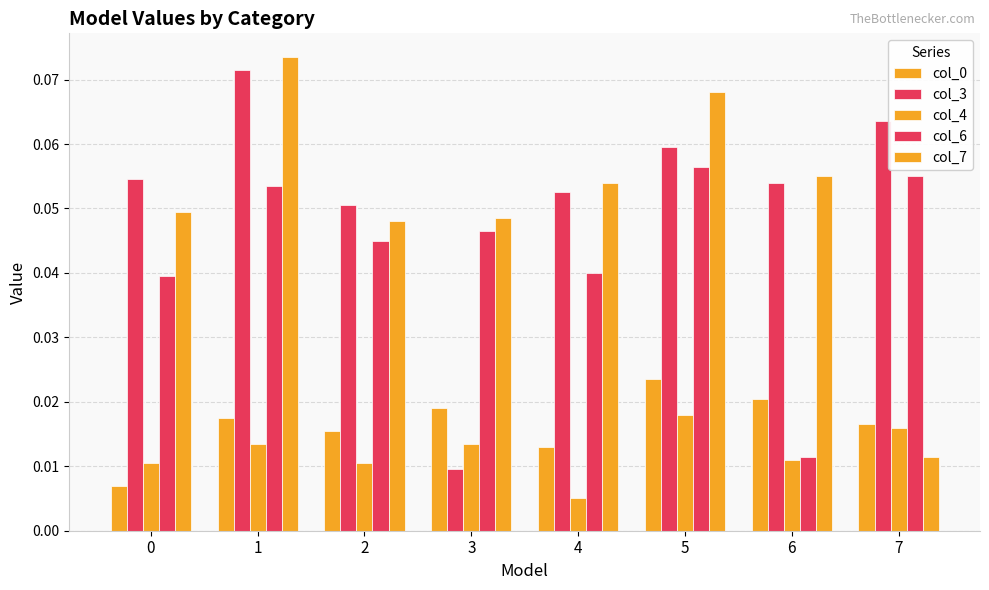

Count the col_0 values in the range 0 to 1.

8